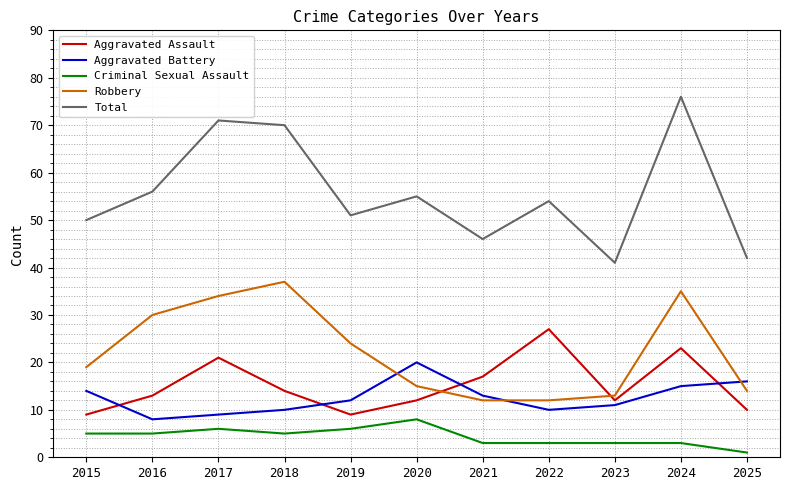

Where is the first local maximum for Aggravated Battery?

2020